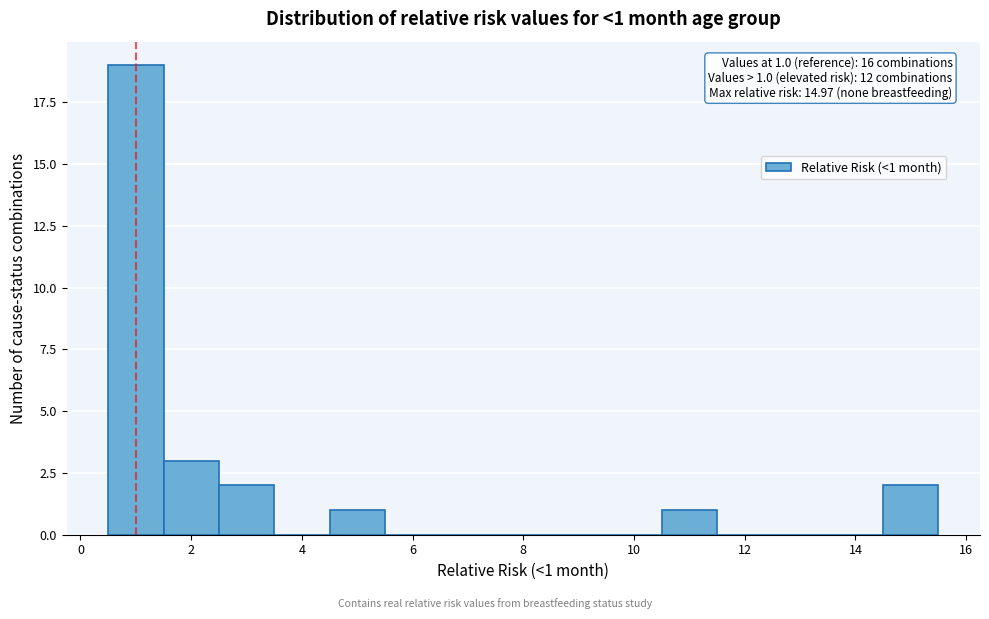

Which range on the x-axis has the tallest bar?

0.5 to 1.5